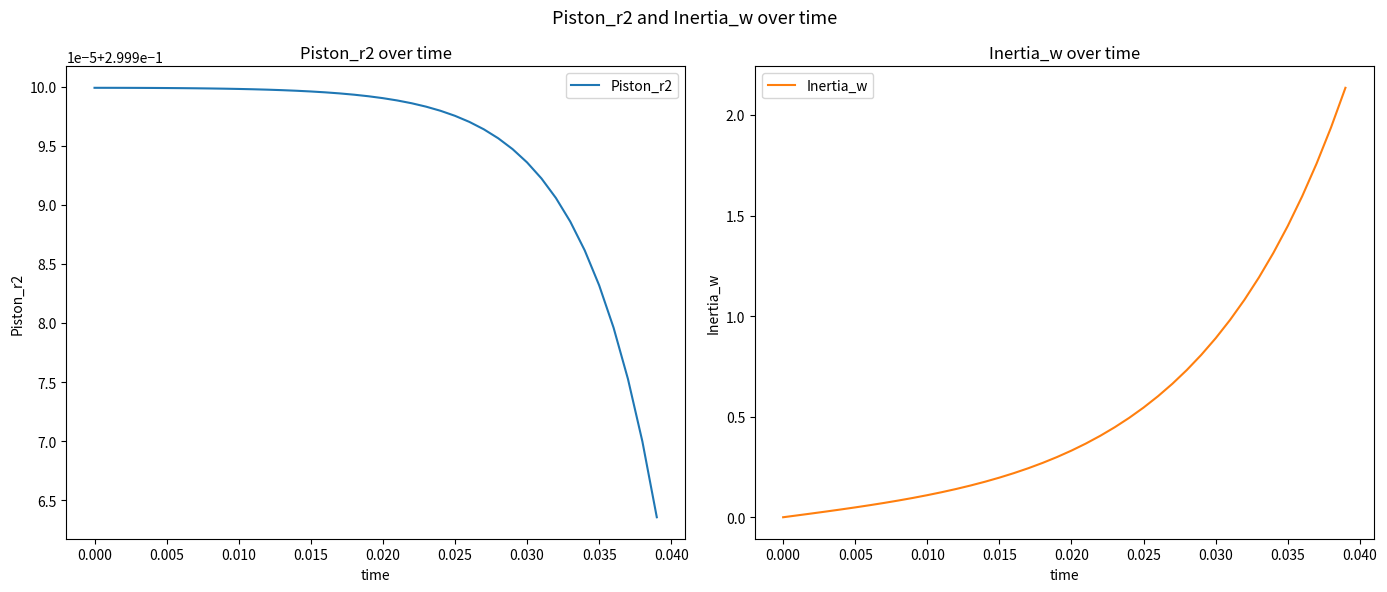

Which has a higher value, 0.020 or 0.010?

0.010